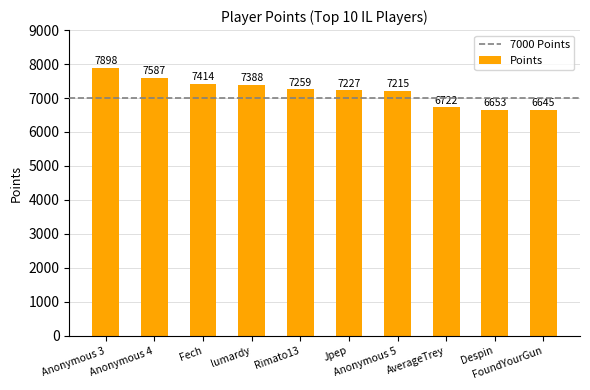

What is the value of the 1st bar from the left?

7898